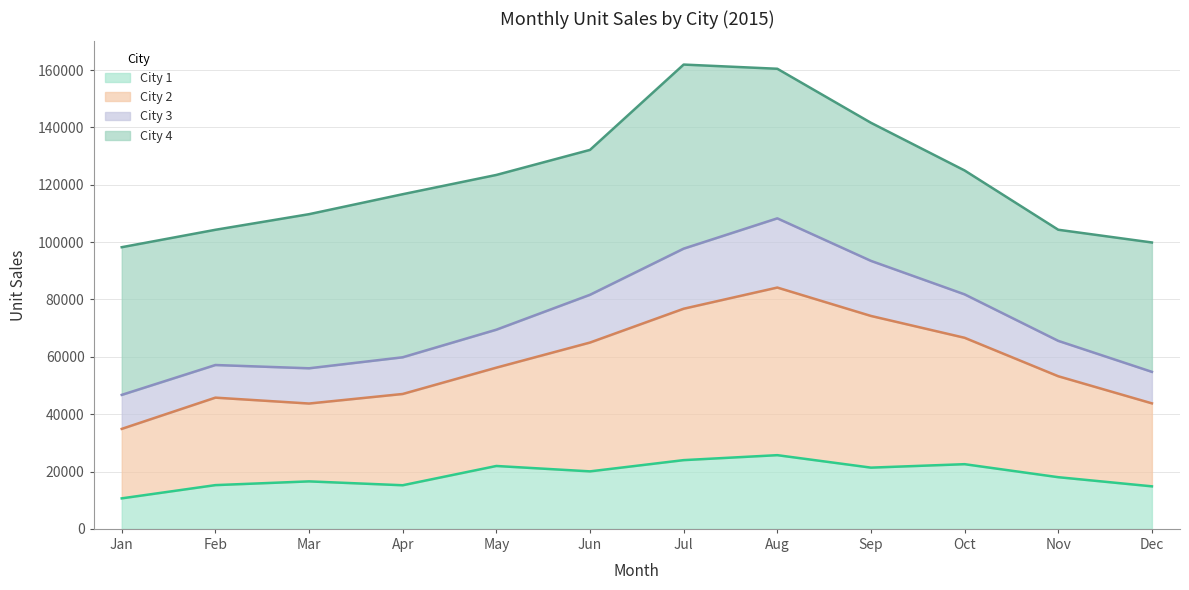

What is the average value of the City 1 series?

18842